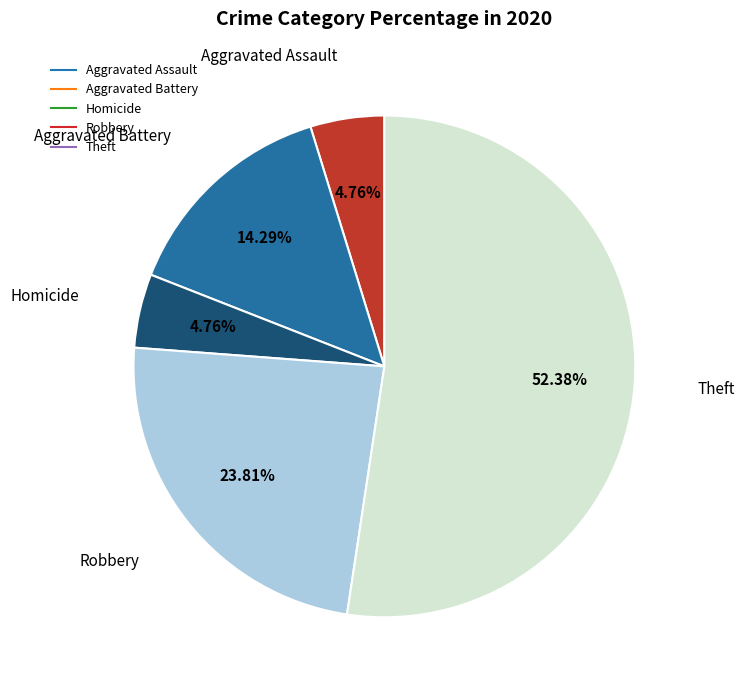

What portion of the pie excludes Aggravated Battery?

85.7%